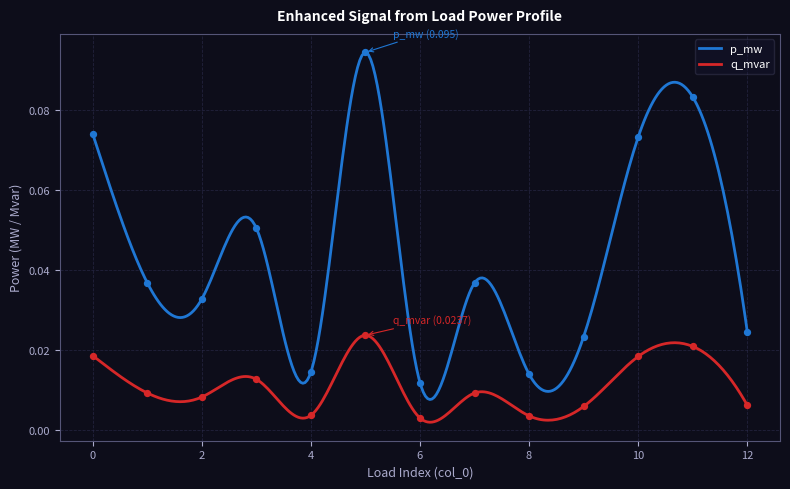

What are all the series names shown in the legend?

p_mw, q_mvar